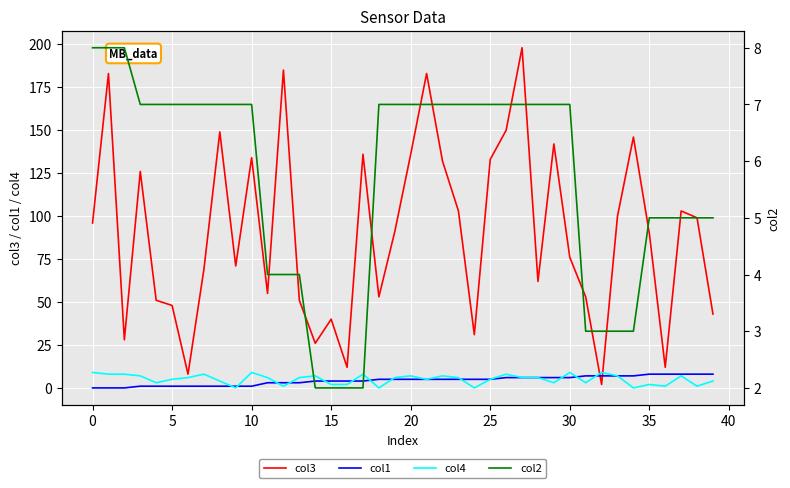

How many values in the col3 series are below 91?

20